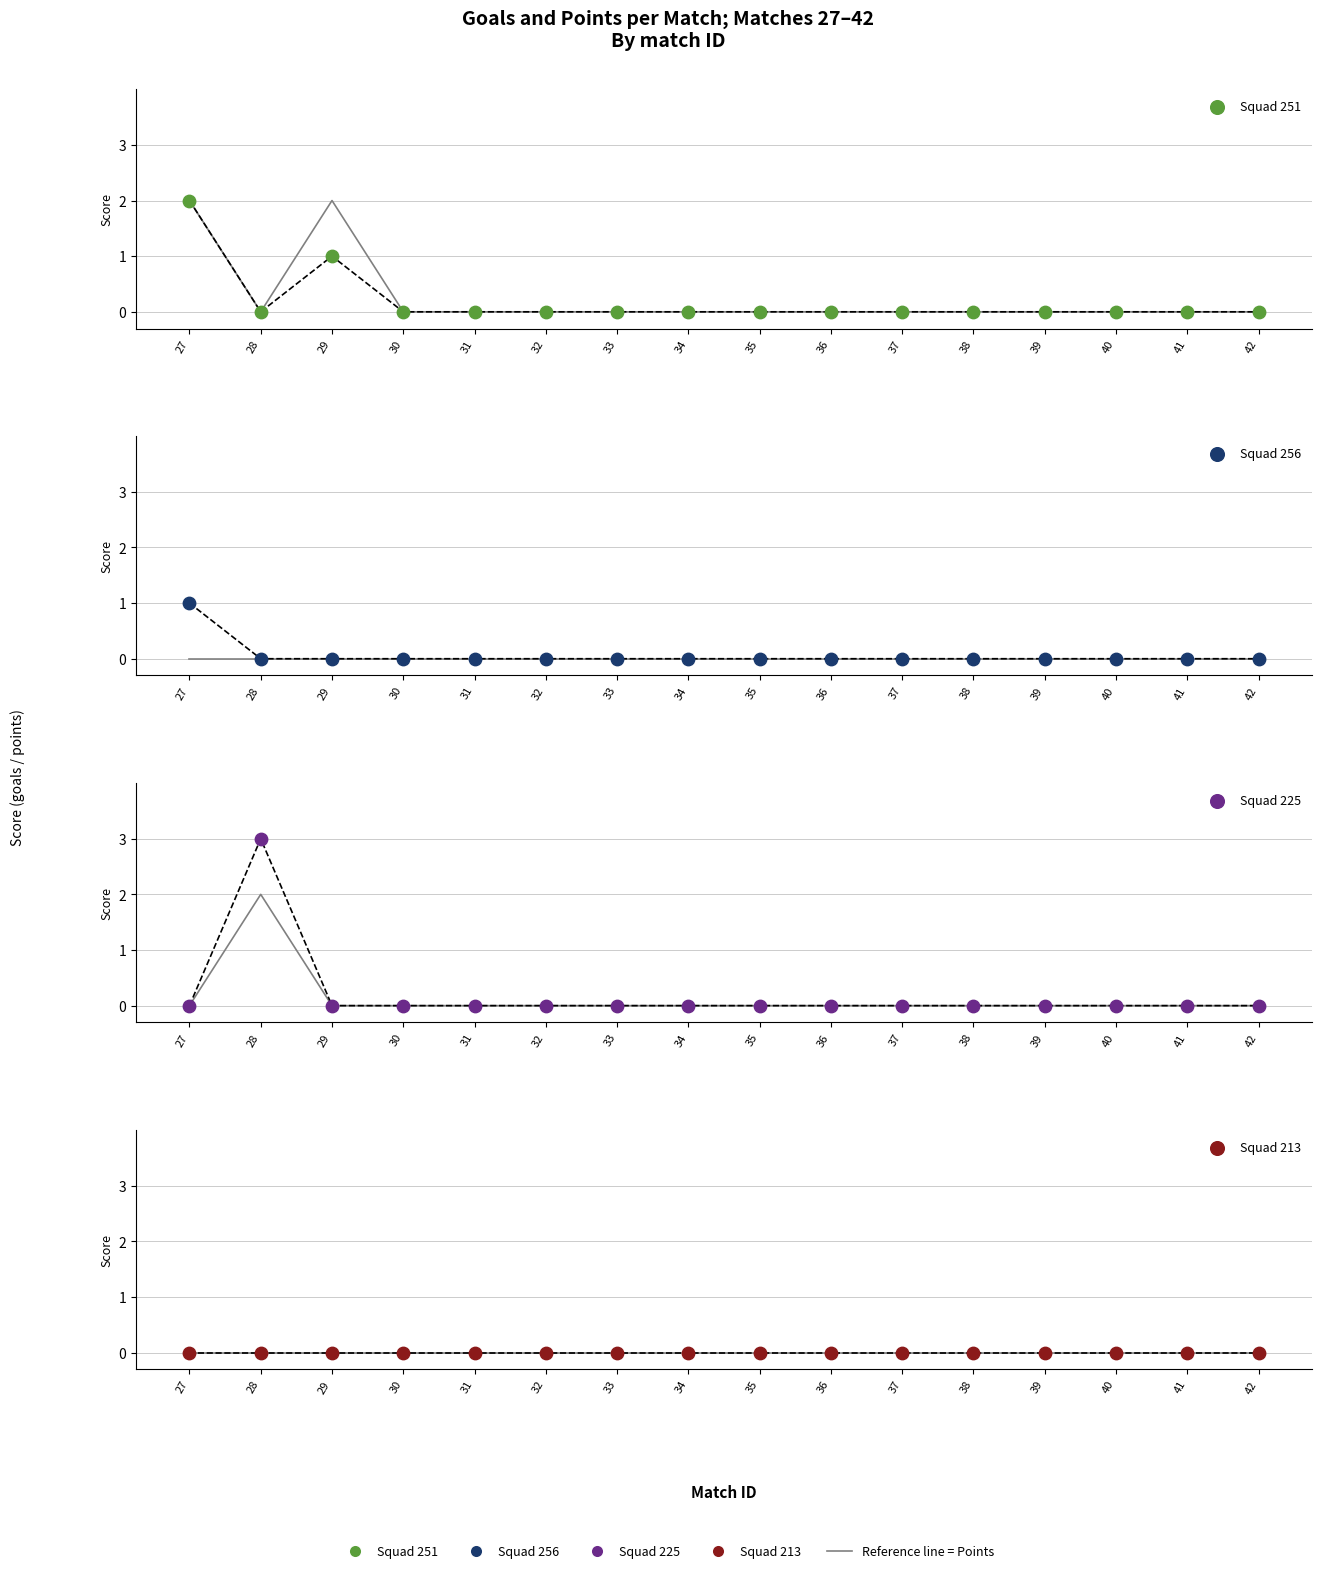

At how many categories does at least one series exceed 0?

3